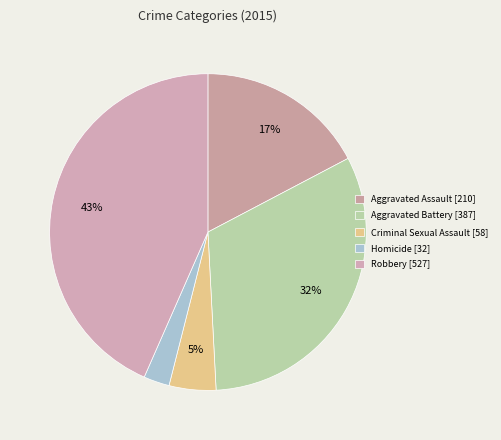

Rank the categories by value from highest to lowest.

Robbery, Aggravated Battery, Aggravated Assault, Criminal Sexual Assault, Homicide